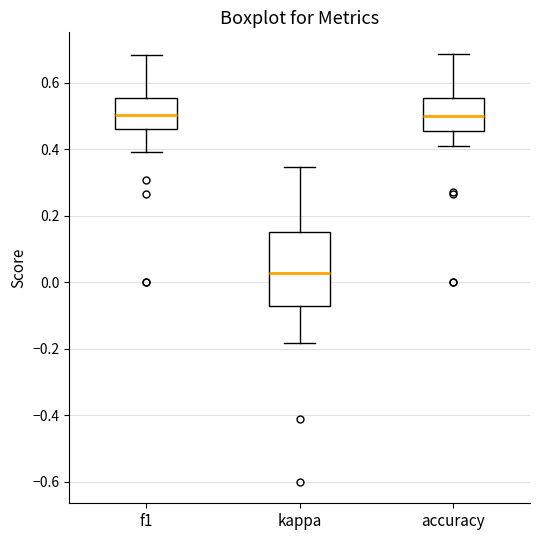

Which box has the lowest median line?

kappa